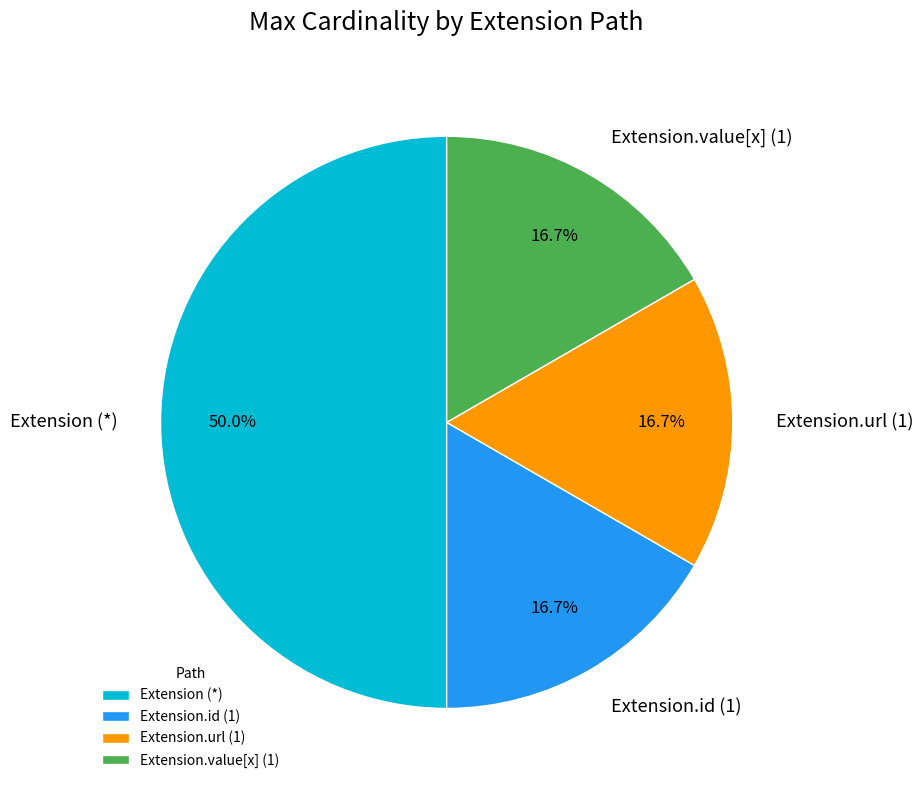

What is the ratio of the value at Extension.url (1) to the value at Extension.id (1)?

1.0